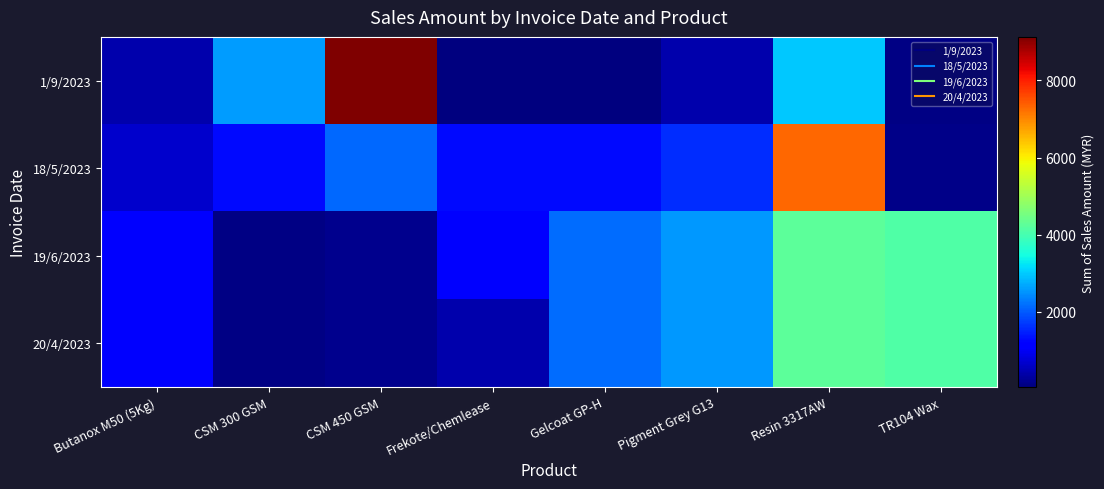

Which series has the largest range (max minus min)?

1/9/2023